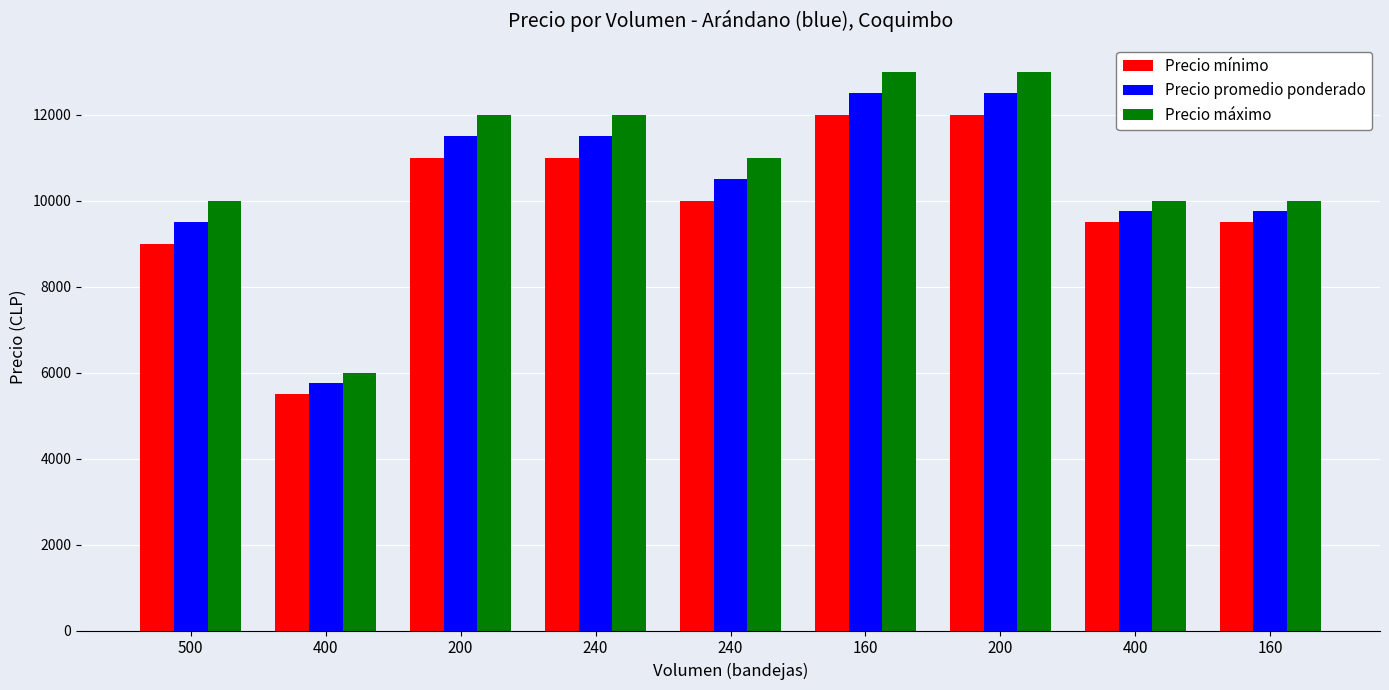

At which category is the sum across all series the highest?

160